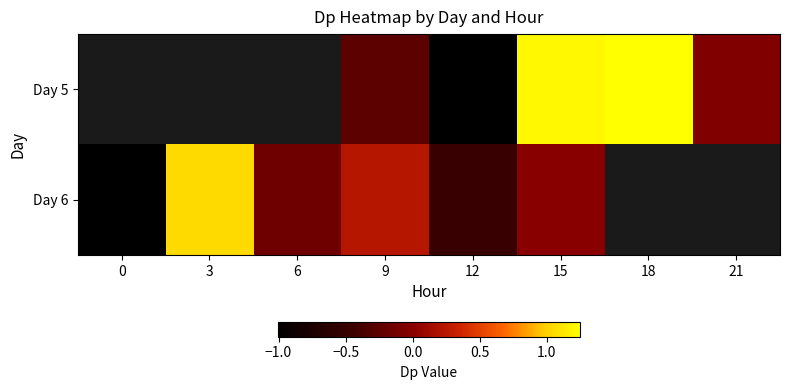

Is the value of Day 6 at 6 greater than the value of Day 5 at 6?

No